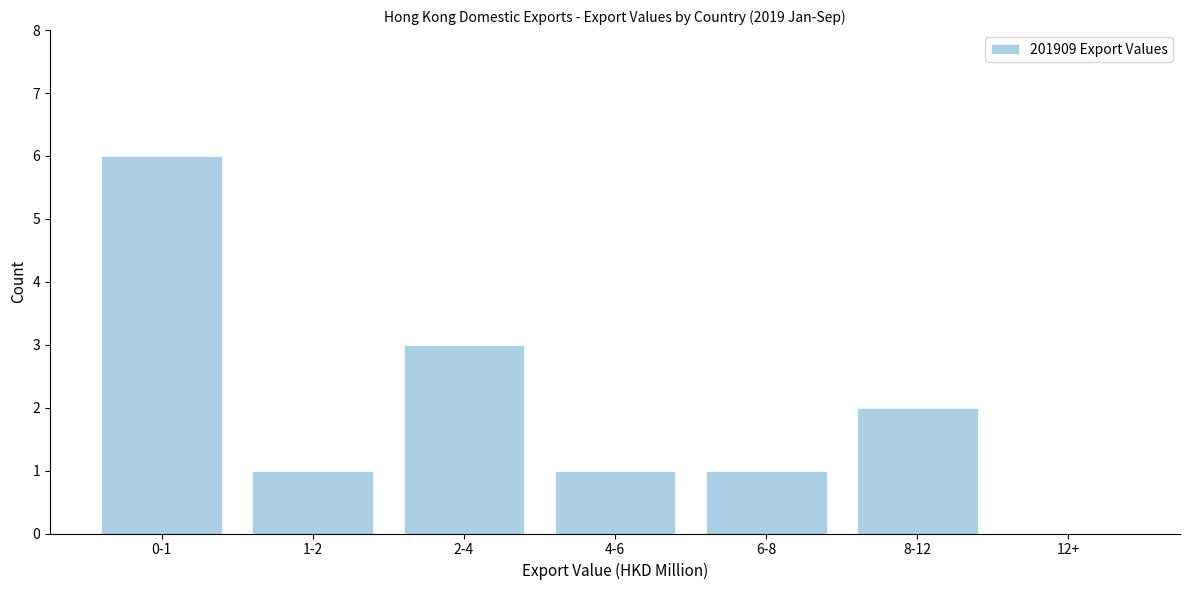

Reading left to right, extract all data points from this chart.

0-1=6	1-2=1	2-4=3	4-6=1	6-8=1	8-12=2	12+=0